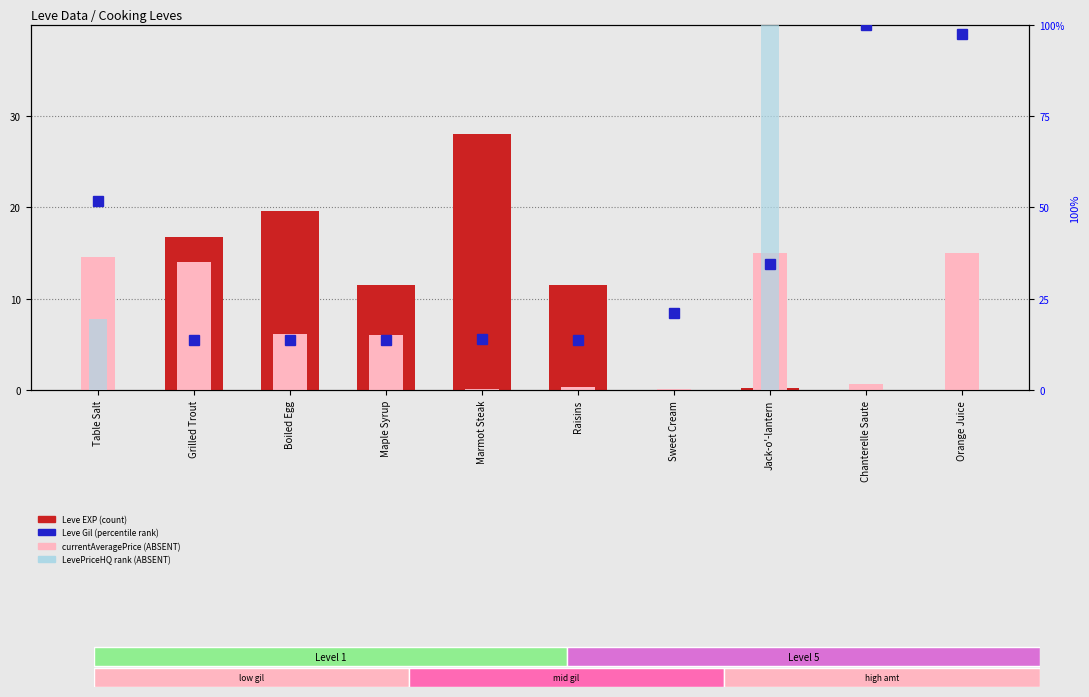

Rank the series at Grilled Trout from lowest to highest value.

LevePriceHQ rank, Leve Gil (% rank), currentAveragePrice, Leve EXP